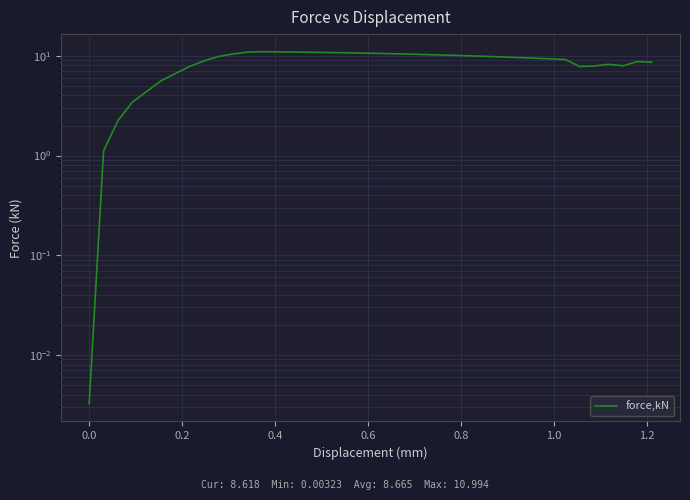

Does the chart have visible grid lines?

Yes